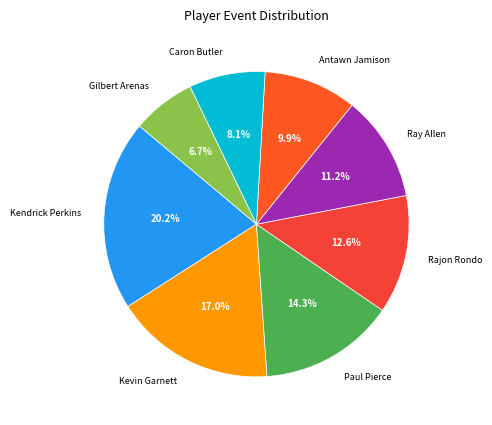

How much of the chart is everything except Paul Pierce?

85.7%